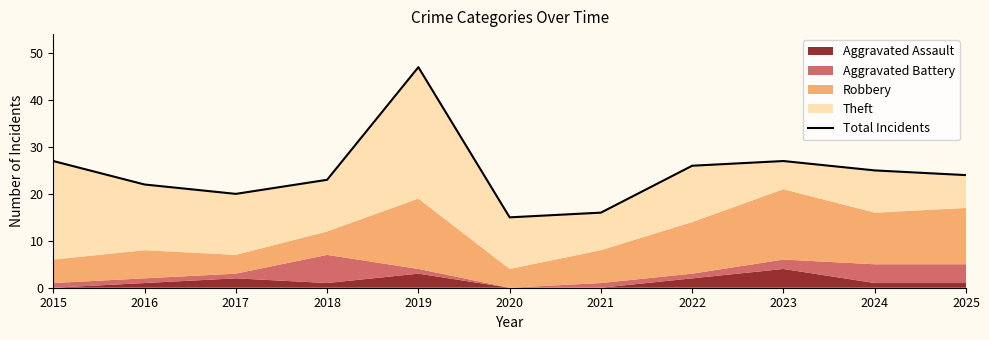

What is the sum of all values?

272